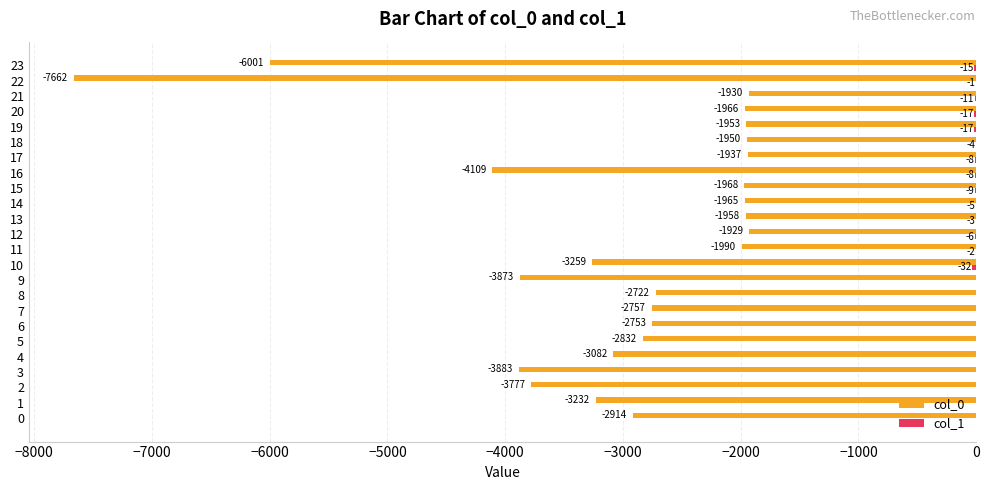

At which category is the sum across all series the highest?

12